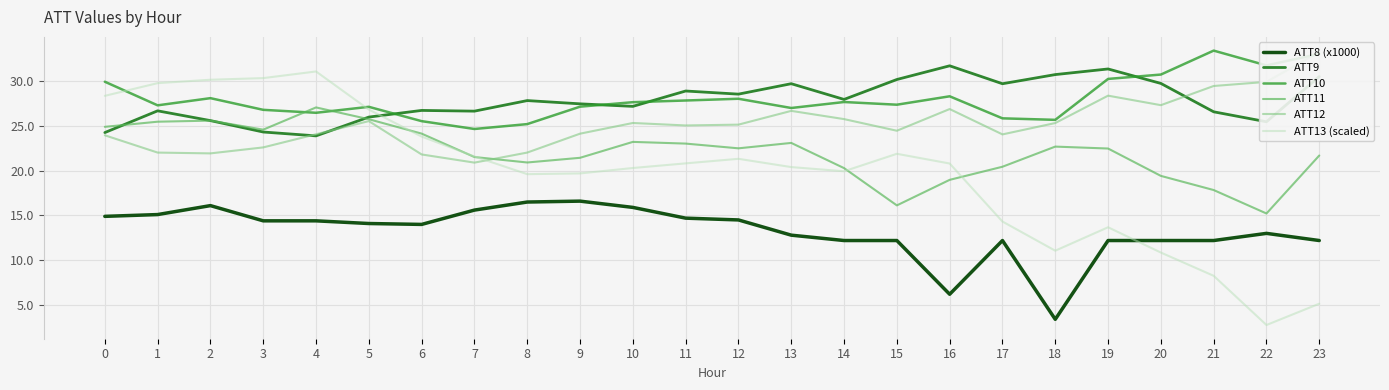

Reading right to left, extract all data points from this chart.

ATT8 (x1000): 23=12.2	22=13.0	21=12.2	20=12.2	19=12.2	18=3.4	17=12.2	16=6.2	15=12.2	14=12.2	13=12.8	12=14.5	11=14.7	10=15.9	9=16.6	8=16.5	7=15.6	6=14.0	5=14.1	4=14.4	3=14.4	2=16.1	1=15.1	0=14.9
ATT9: 23=30.5	22=25.5	21=26.6	20=29.7	19=31.4	18=30.7	17=29.7	16=31.7	15=30.2	14=28.0	13=29.7	12=28.6	11=28.9	10=27.2	9=27.5	8=27.8	7=26.7	6=26.7	5=26.0	4=23.9	3=24.3	2=25.6	1=26.7	0=24.3
ATT10: 23=33.0	22=31.8	21=33.4	20=30.7	19=30.2	18=25.7	17=25.8	16=28.3	15=27.4	14=27.7	13=27.0	12=28.0	11=27.8	10=27.7	9=27.2	8=25.2	7=24.7	6=25.5	5=27.1	4=26.5	3=26.8	2=28.1	1=27.3	0=29.9
ATT11: 23=21.7	22=15.2	21=17.8	20=19.4	19=22.5	18=22.7	17=20.4	16=19.0	15=16.1	14=20.3	13=23.1	12=22.5	11=23.0	10=23.2	9=21.4	8=20.9	7=21.5	6=24.1	5=25.7	4=27.1	3=24.6	2=25.6	1=25.5	0=24.9
ATT12: 23=33.3	22=29.9	21=29.5	20=27.3	19=28.4	18=25.3	17=24.1	16=26.9	15=24.5	14=25.8	13=26.7	12=25.1	11=25.1	10=25.3	9=24.1	8=22.0	7=20.9	6=21.8	5=25.5	4=24.1	3=22.6	2=21.9	1=22.0	0=24.0
ATT13 (scaled): 23=5.1	22=2.8	21=8.3	20=10.9	19=13.7	18=11.1	17=14.3	16=20.8	15=21.9	14=19.9	13=20.4	12=21.3	11=20.8	10=20.3	9=19.7	8=19.6	7=21.6	6=23.8	5=26.8	4=31.1	3=30.3	2=30.2	1=29.8	0=28.4